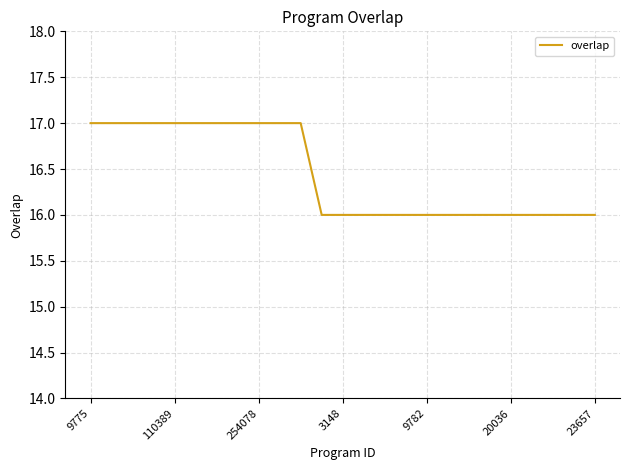

What is the maximum value shown in the chart?

17